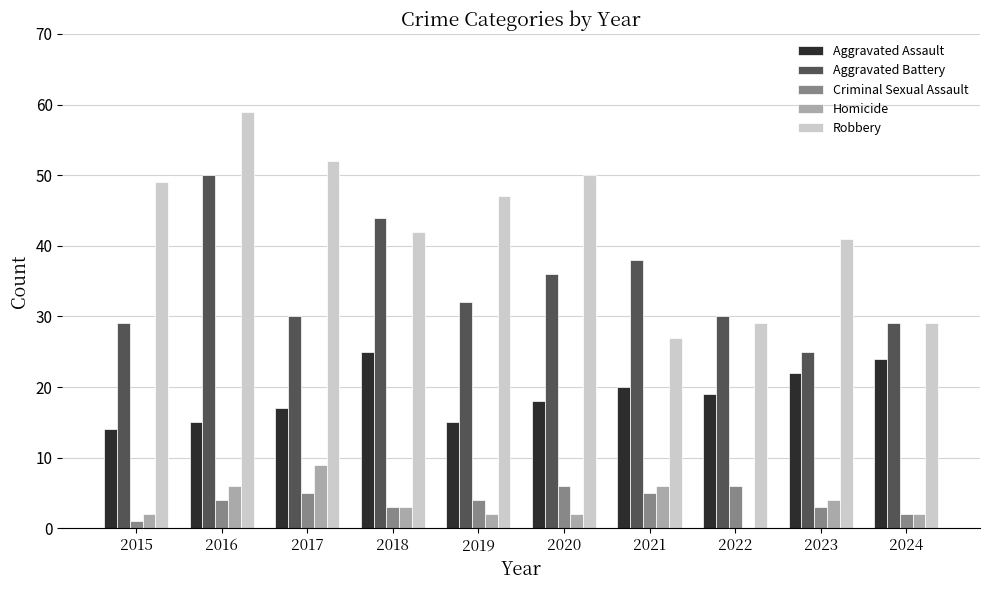

Read the Aggravated Battery value at 2024, to the nearest 10.

30